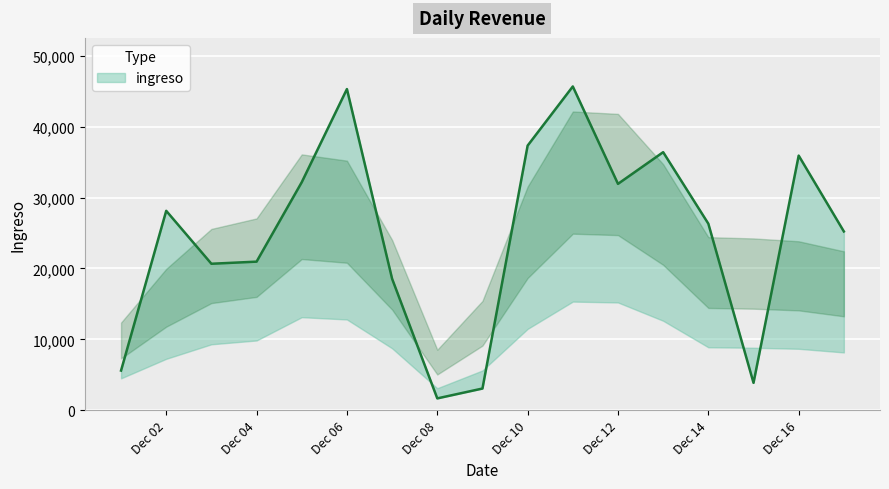

How many points are lower than both their immediate neighbors (excluding endpoints)?

4